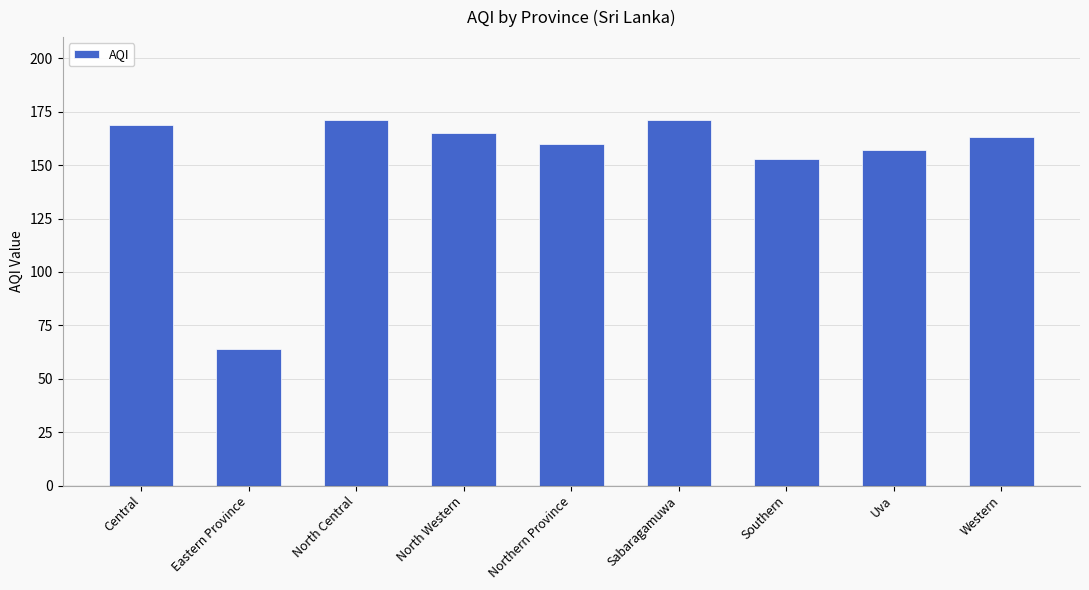

The value at Central is 169. True or false?

True